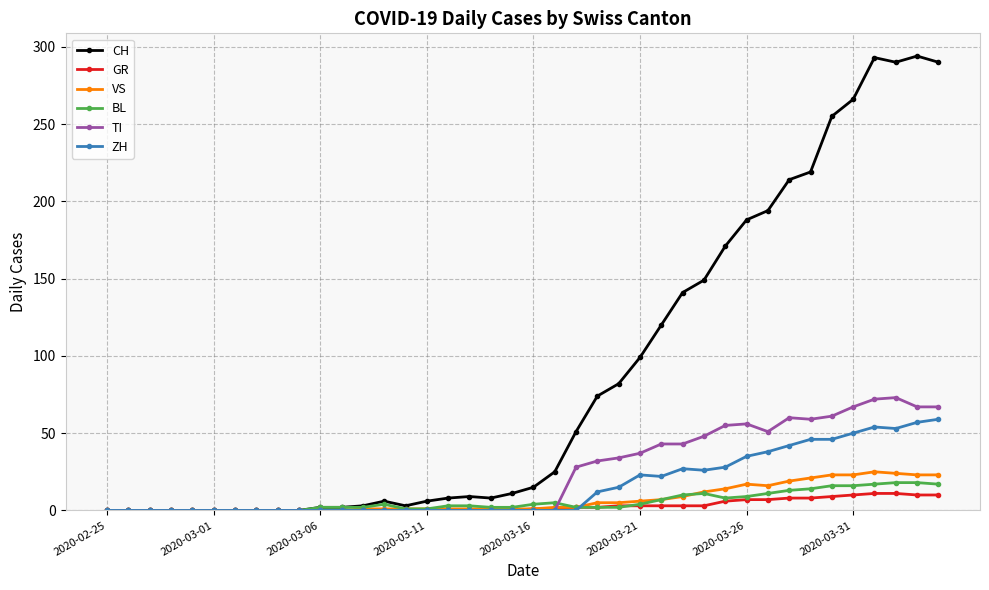

Which series has the widest spread of values?

CH